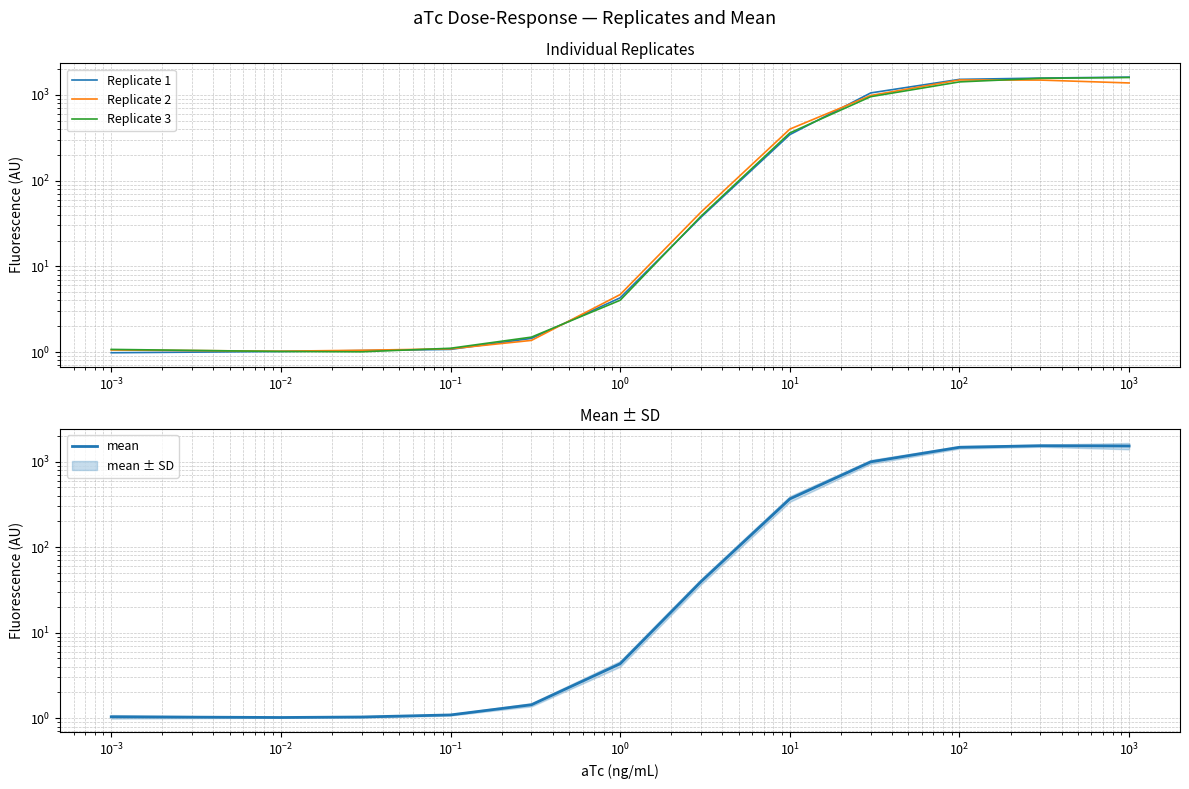

Is the value of Replicate 2 at $\mathdefault{10^{2}}$ greater than the value of Replicate 1 at $\mathdefault{10^{2}}$?

Yes